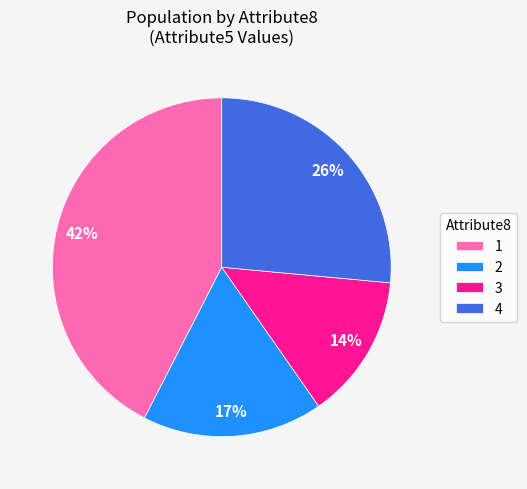

Which category has the biggest portion of the pie?

1